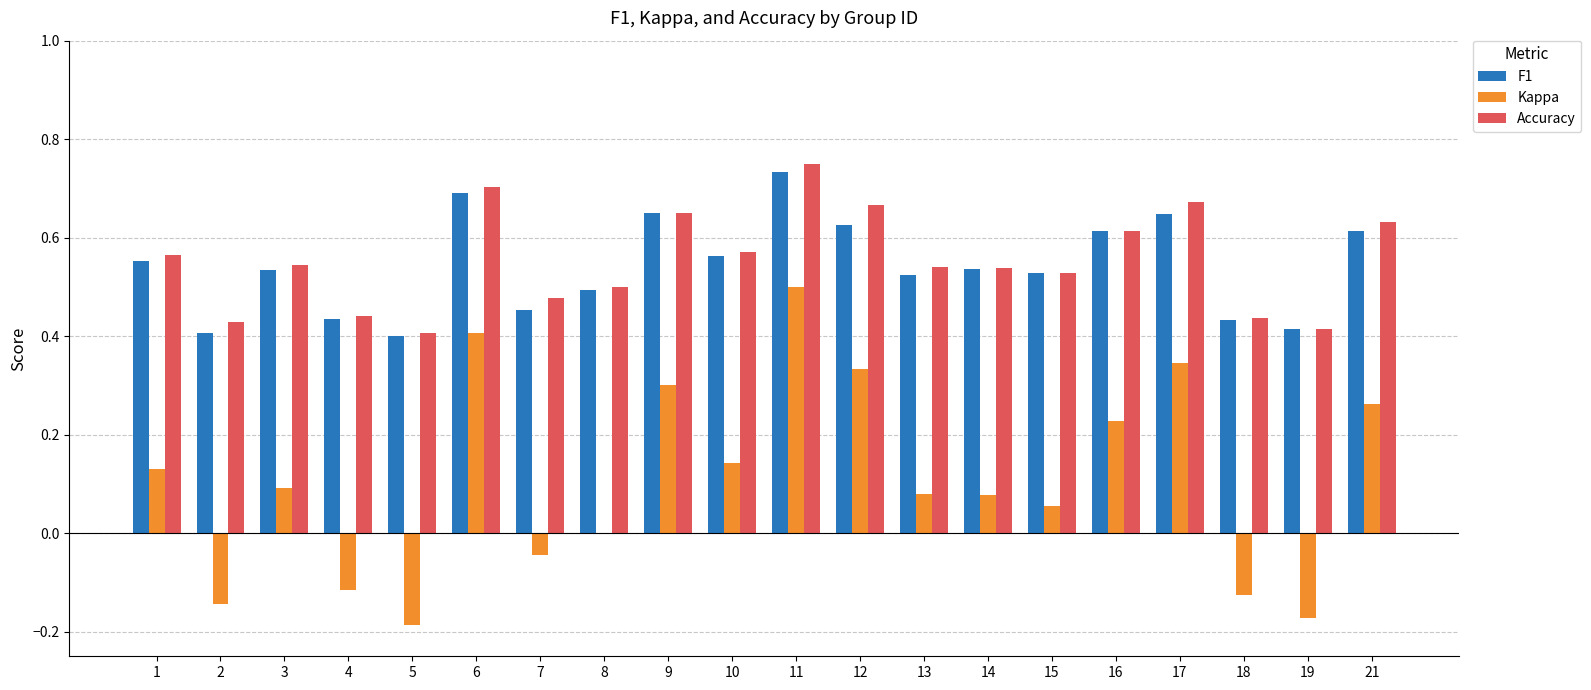

What is the sum of the F1 values at 3 and 14?

1.1